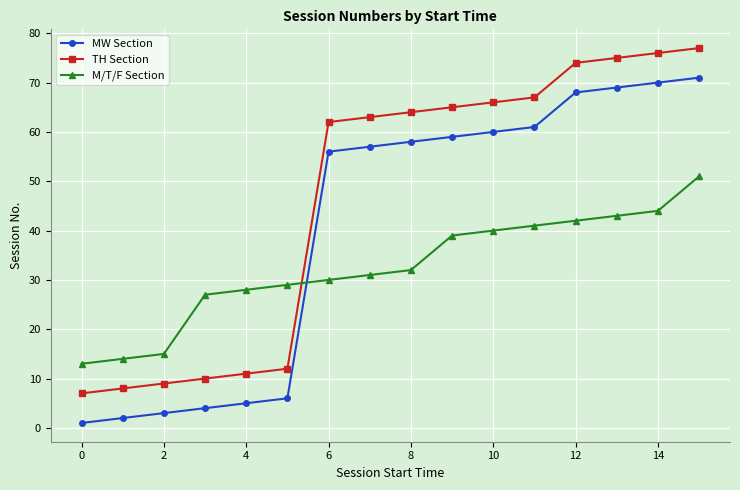

At how many categories does at least one series exceed 52?

10